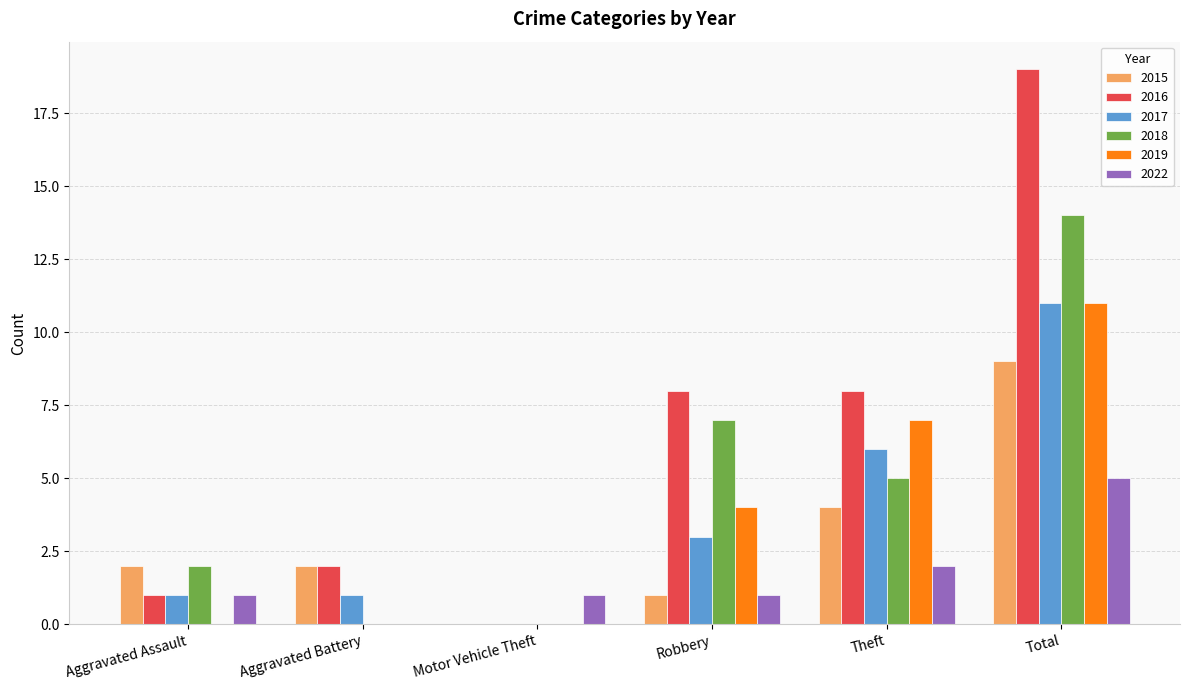

At which category is the sum across all series the highest?

Total